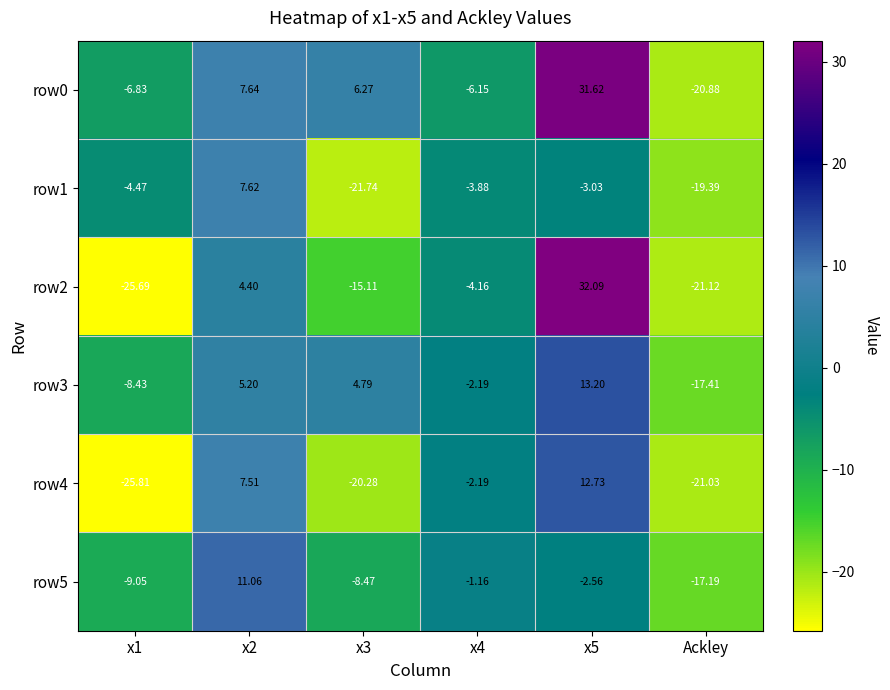

How many series are shown in this chart?

6